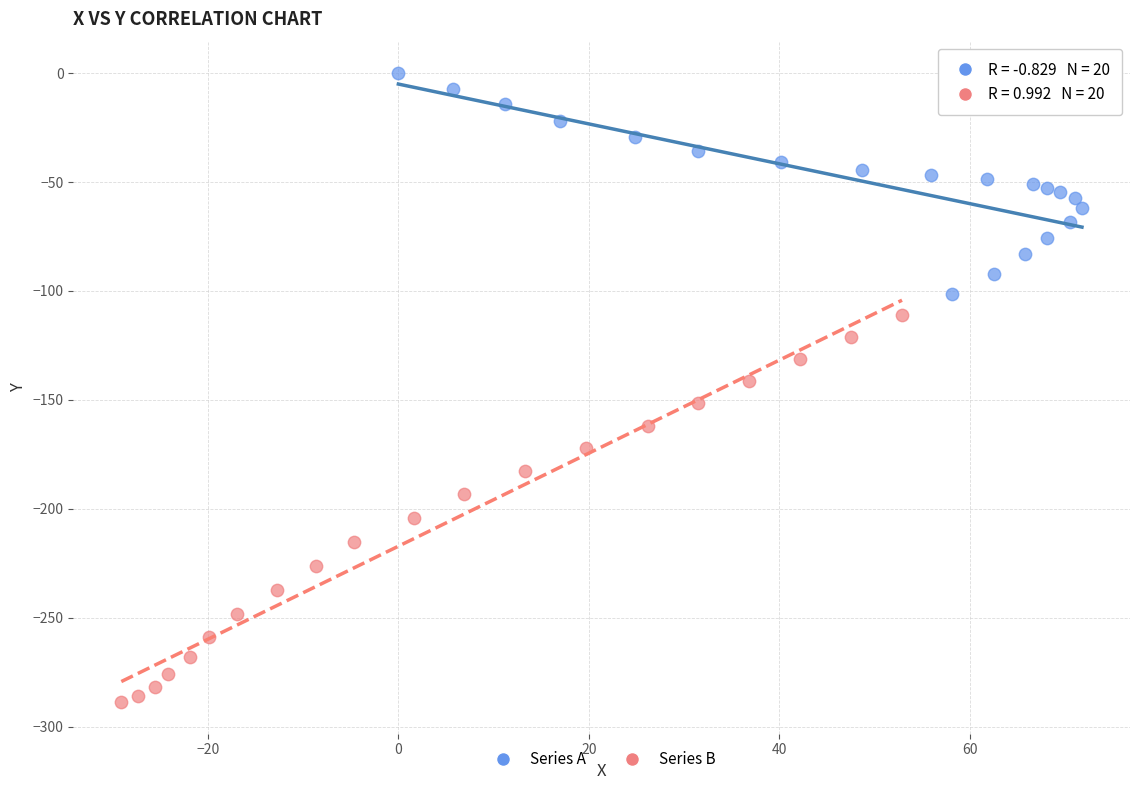

Which series contains the lowest Y value?

Series B